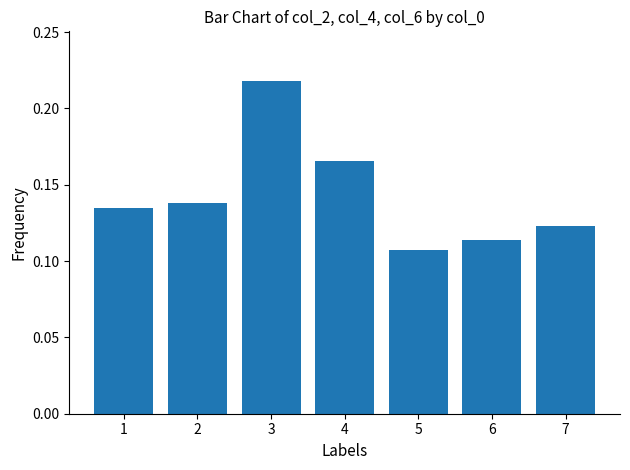

What is the sum of all values?

1.0